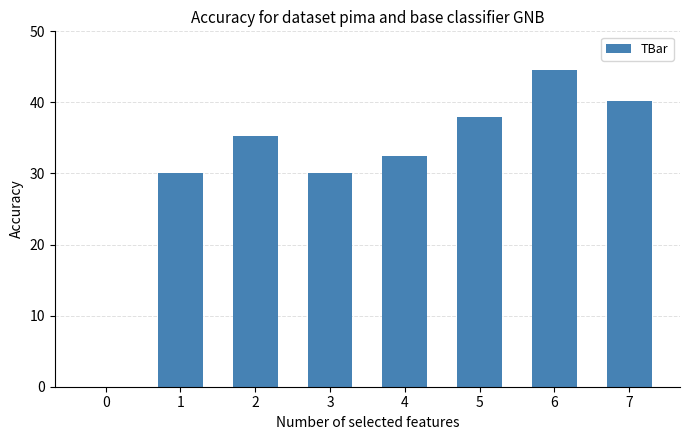

Reading left to right, extract all data points from this chart.

0.0	30.0	35.3	30.0	32.4	37.9	44.6	40.3